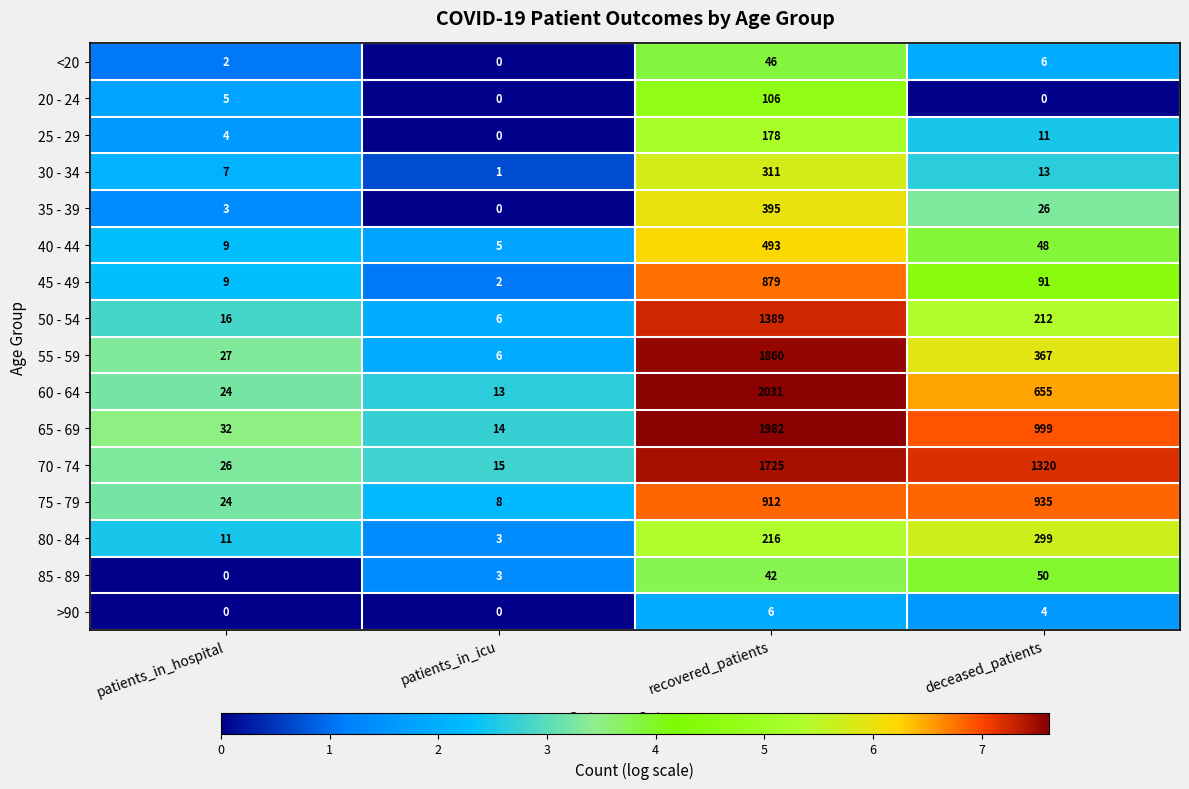

What is the sum of all <20 values?

54